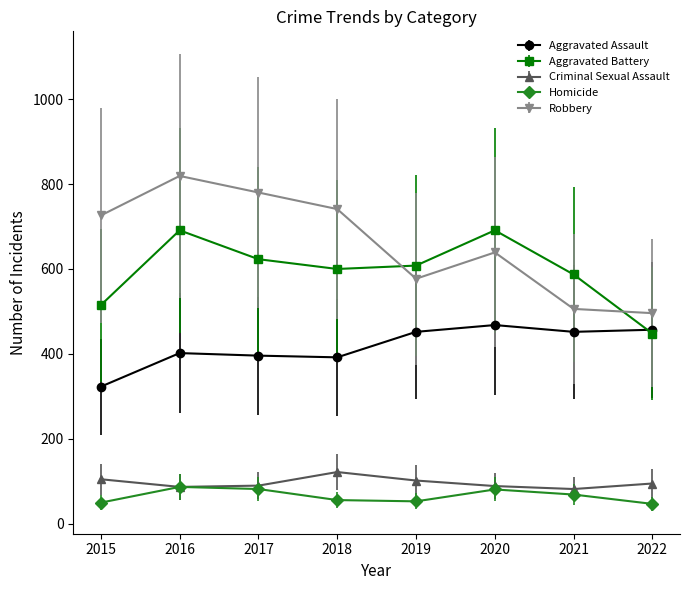

At 2021, list the series in order from largest to smallest.

Aggravated Battery, Robbery, Aggravated Assault, Criminal Sexual Assault, Homicide